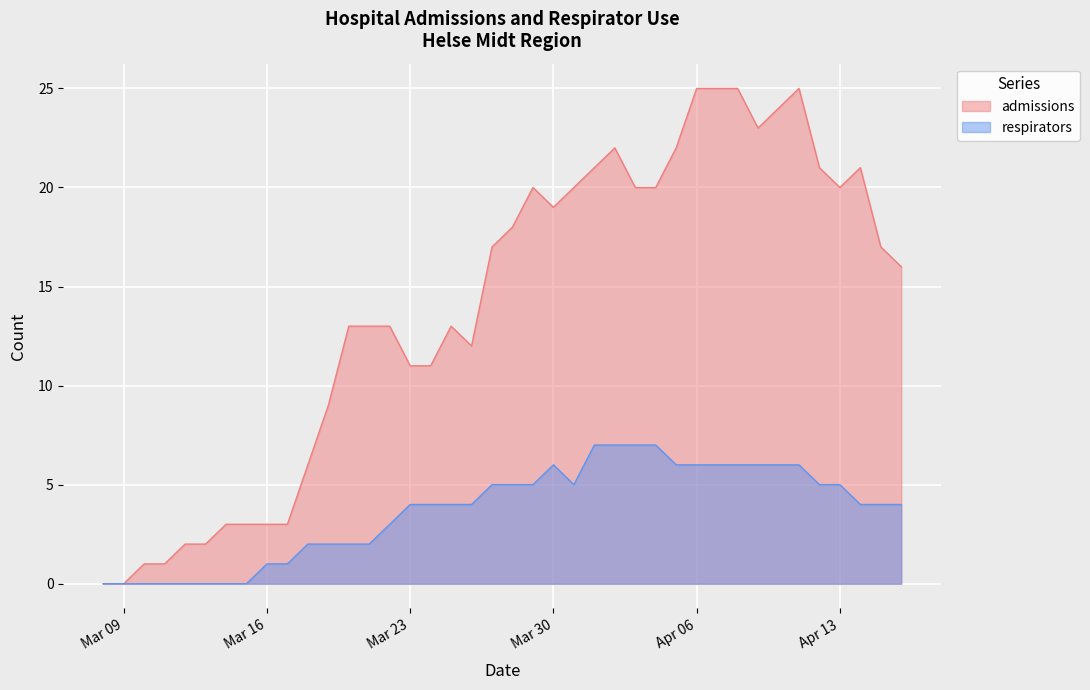

True or false: admissions and respirators cross at least once.

False